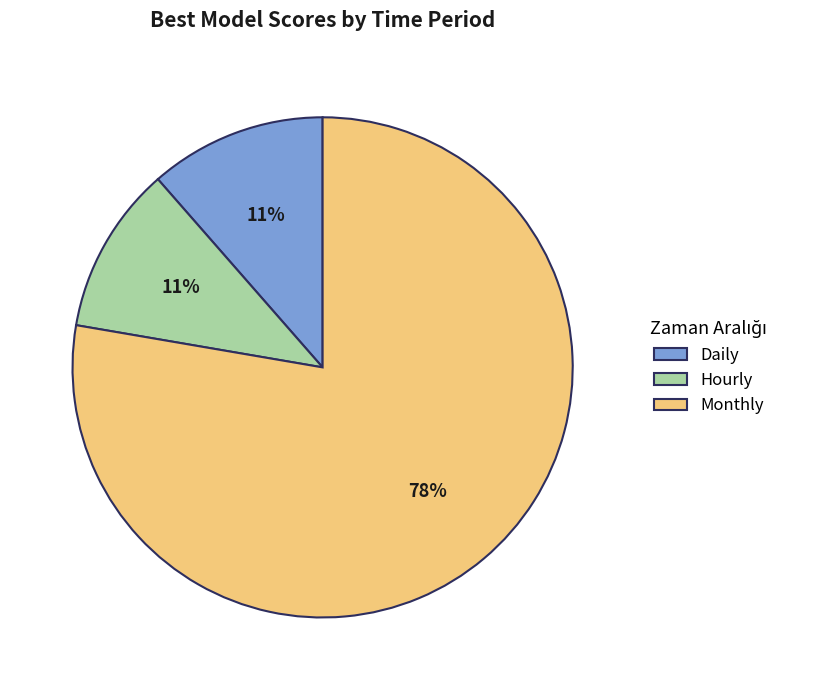

To the nearest percent, what portion does Monthly represent?

78%